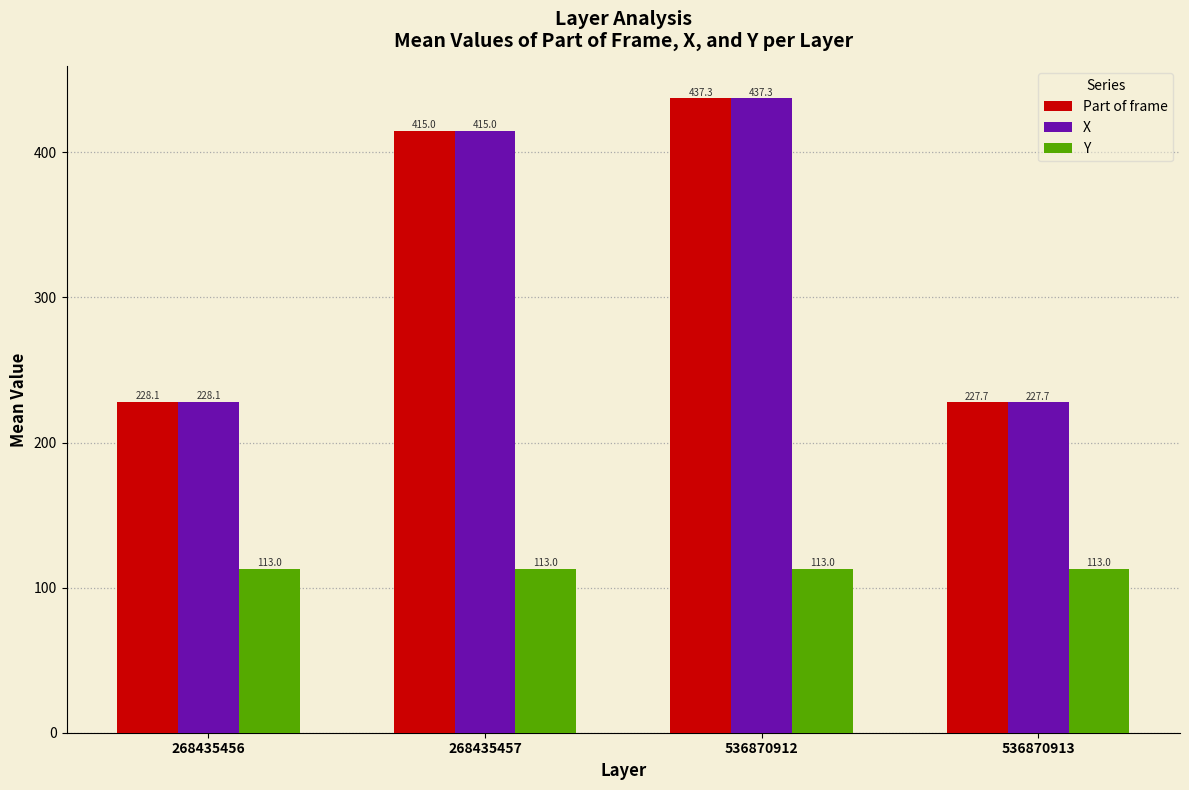

The value of Y at 536870913 is 113.0. True or false?

True